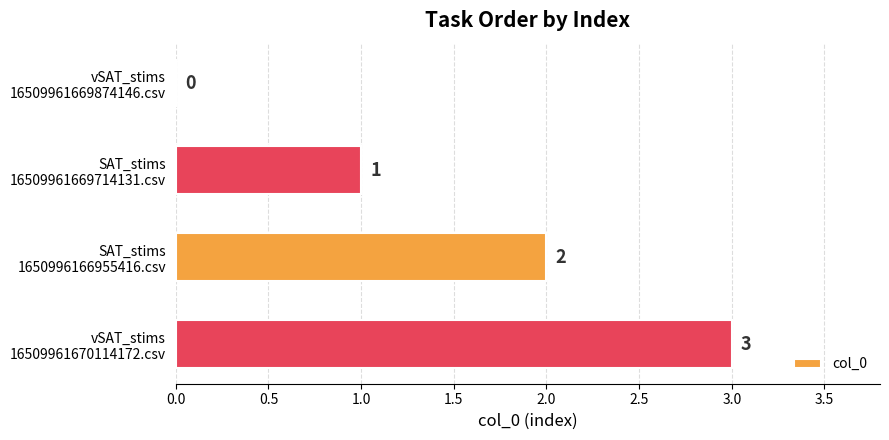

How many values are between 1 and 3?

3